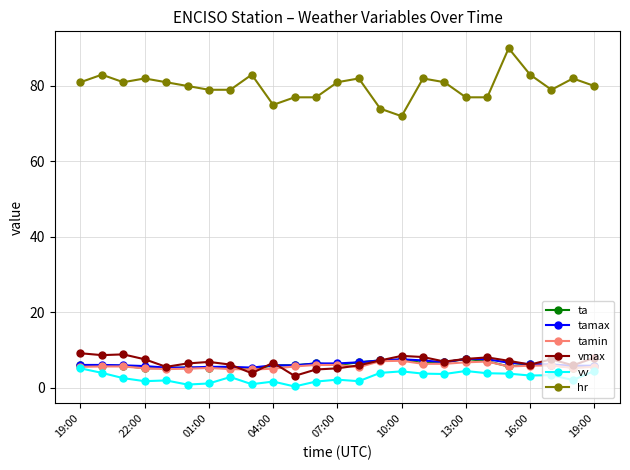

What is the difference between the maximum and minimum values in the vmax series?

6.0